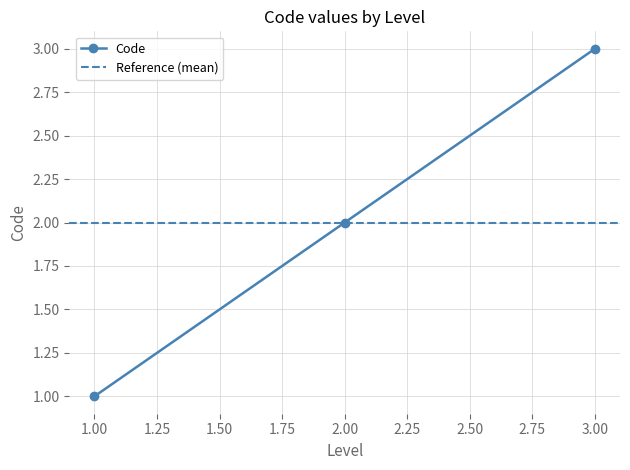

The chart shows a value of 1 at 1. True or false?

True